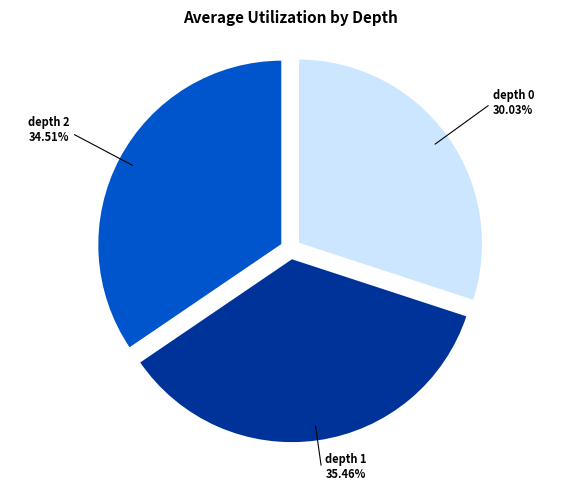

Does any single category account for the majority?

No